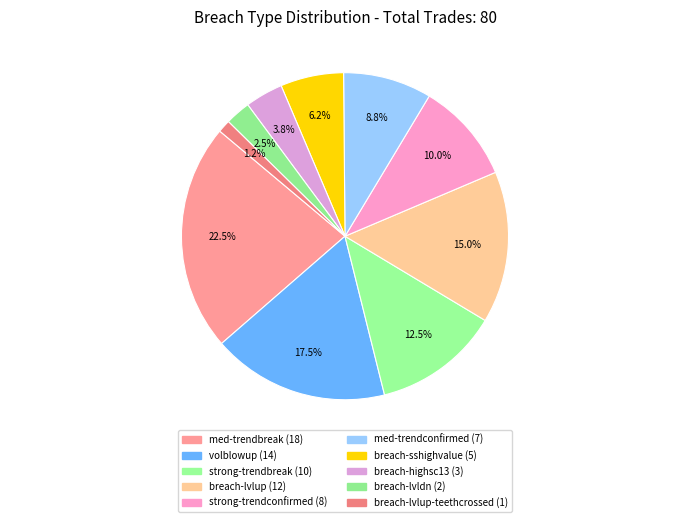

How many slices are in this pie chart?

10